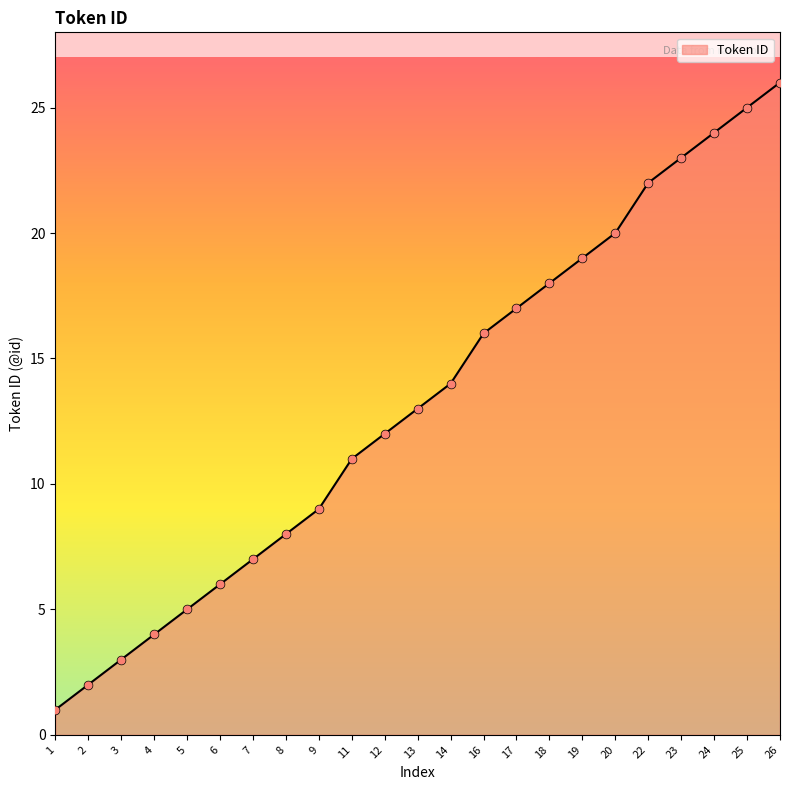

Between 24 and 13, which is larger?

24